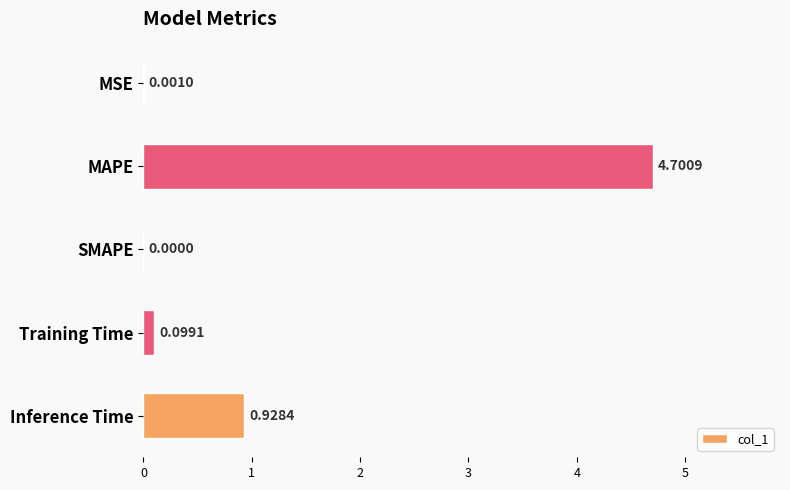

Are the bars grouped side by side (vs. stacked)?

No